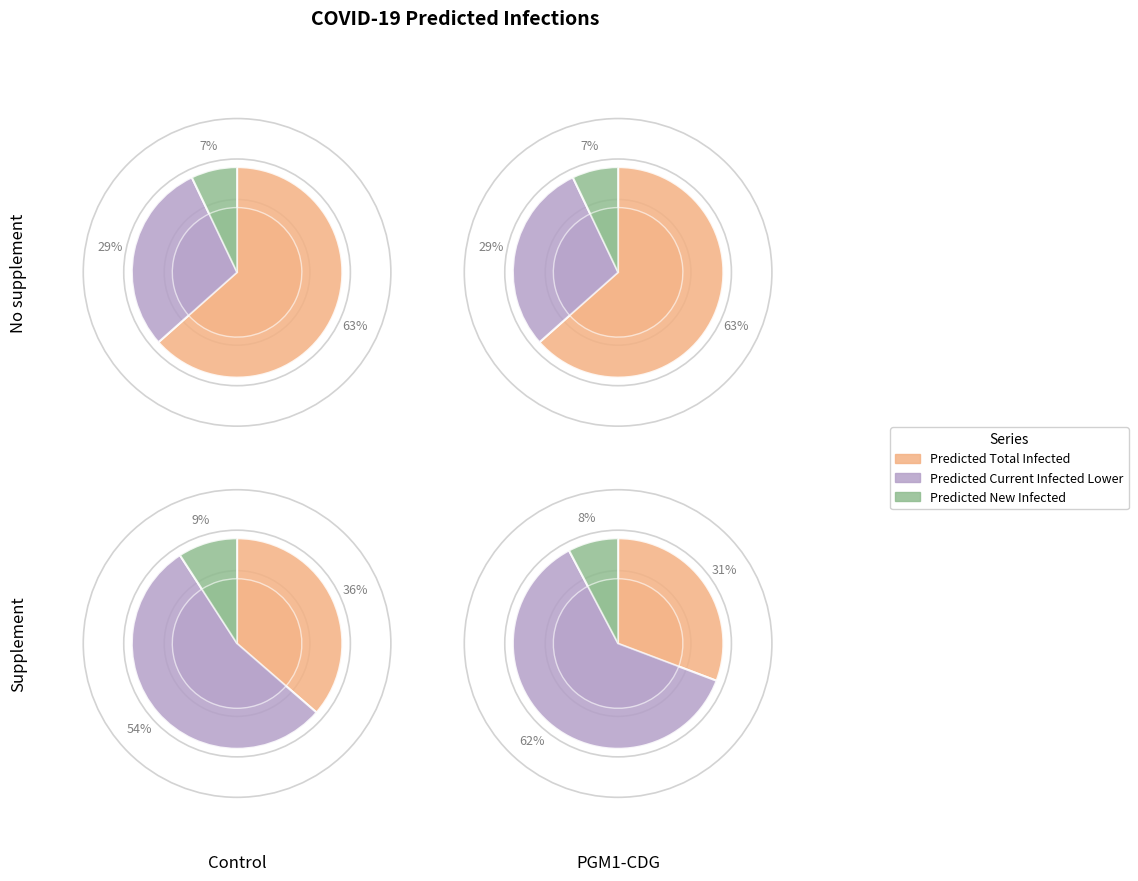

The 2020-03-08 slice represents 22% of the pie. True or false?

False